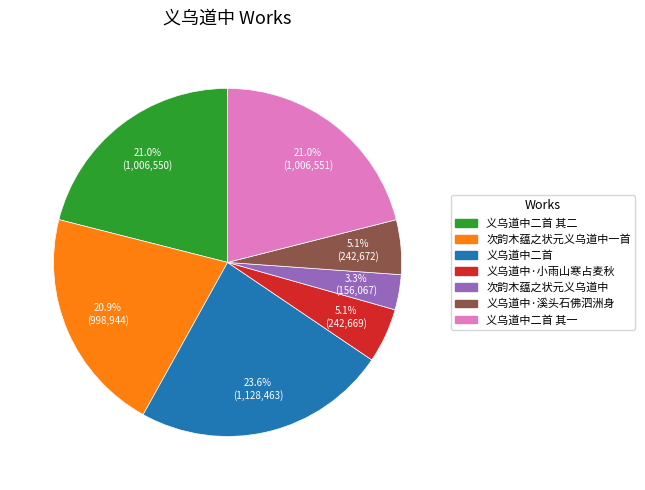

Is there a majority slice in this chart?

No